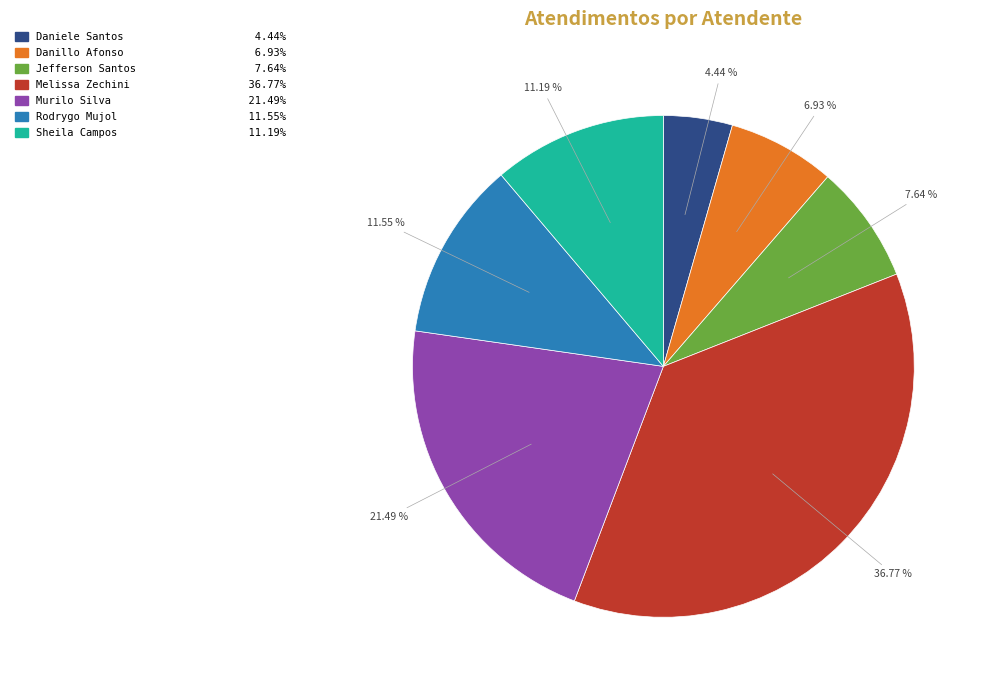

Does any single category account for the majority?

No